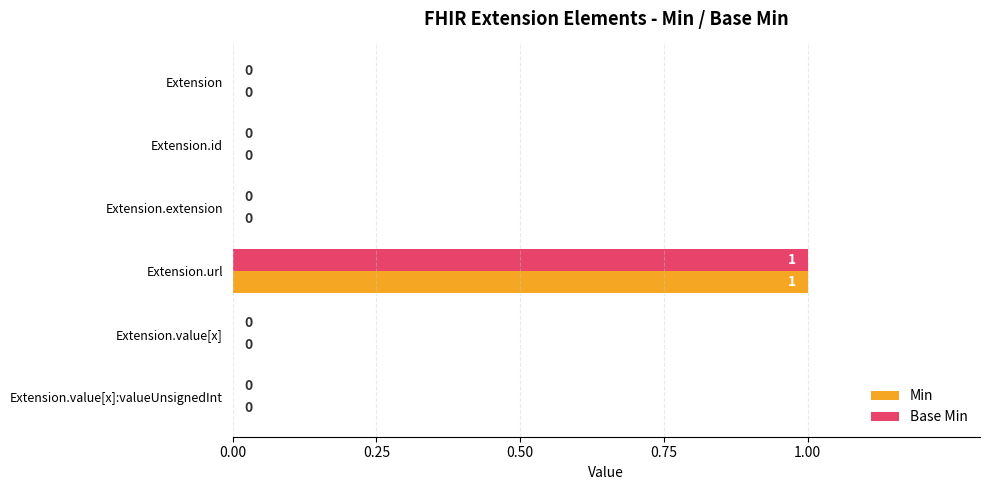

At which category is the sum across all series the highest?

Extension.url